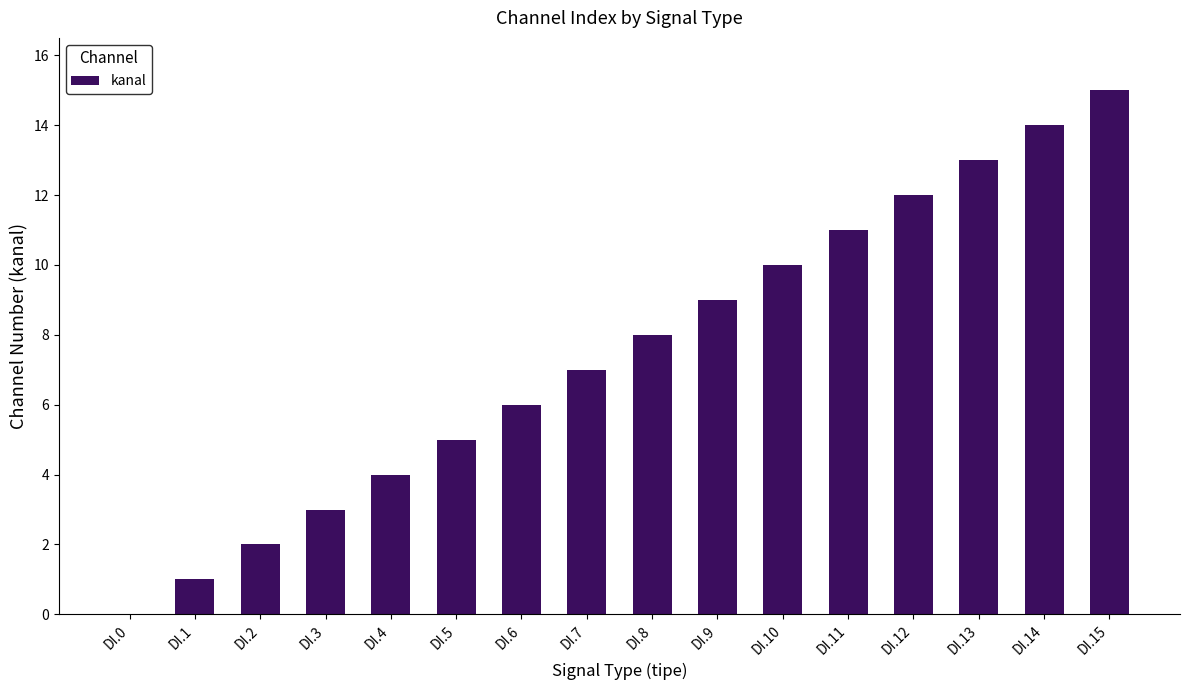

How many values are above zero?

15